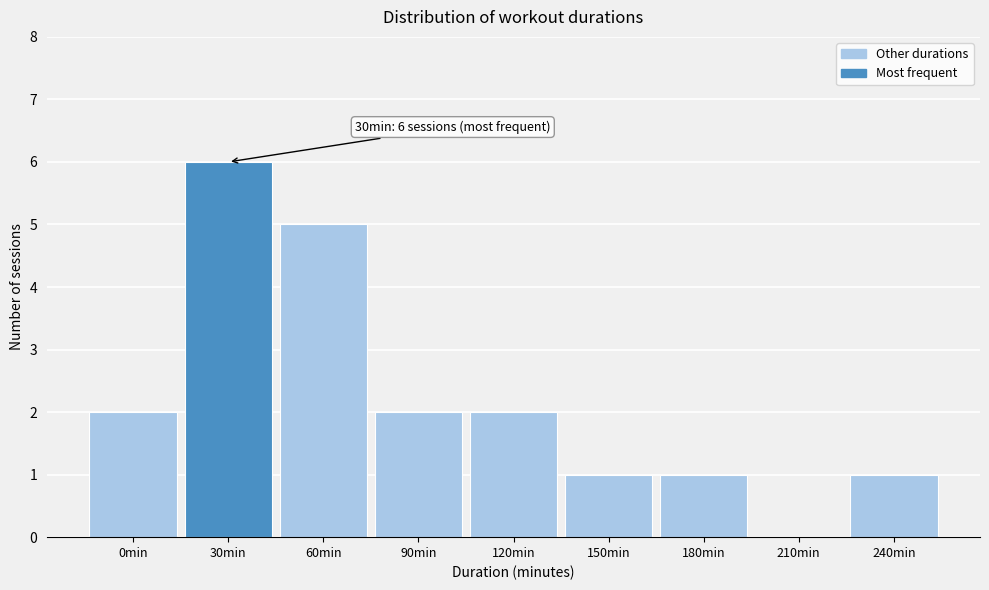

Reading left to right, extract all data points from this chart.

0min=2	30min=6	60min=5	90min=2	120min=2	150min=1	180min=1	210min=0	240min=1